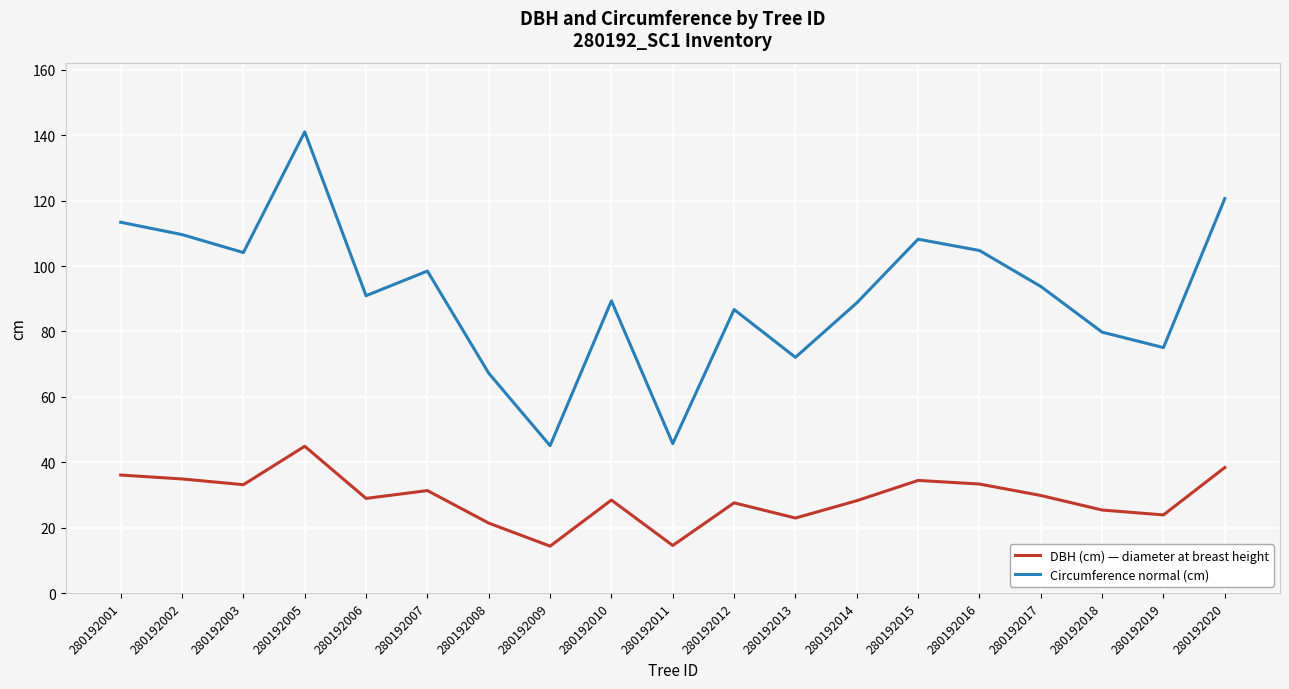

At which category is the sum across all series the highest?

280192005